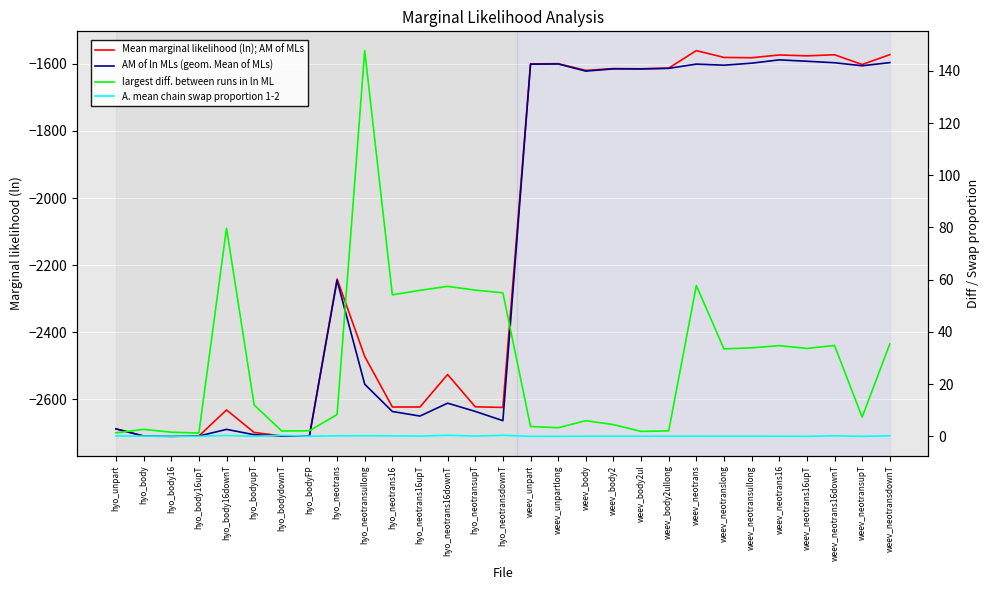

What is the total value across all series at hyo_neotrans16?

-5203.8